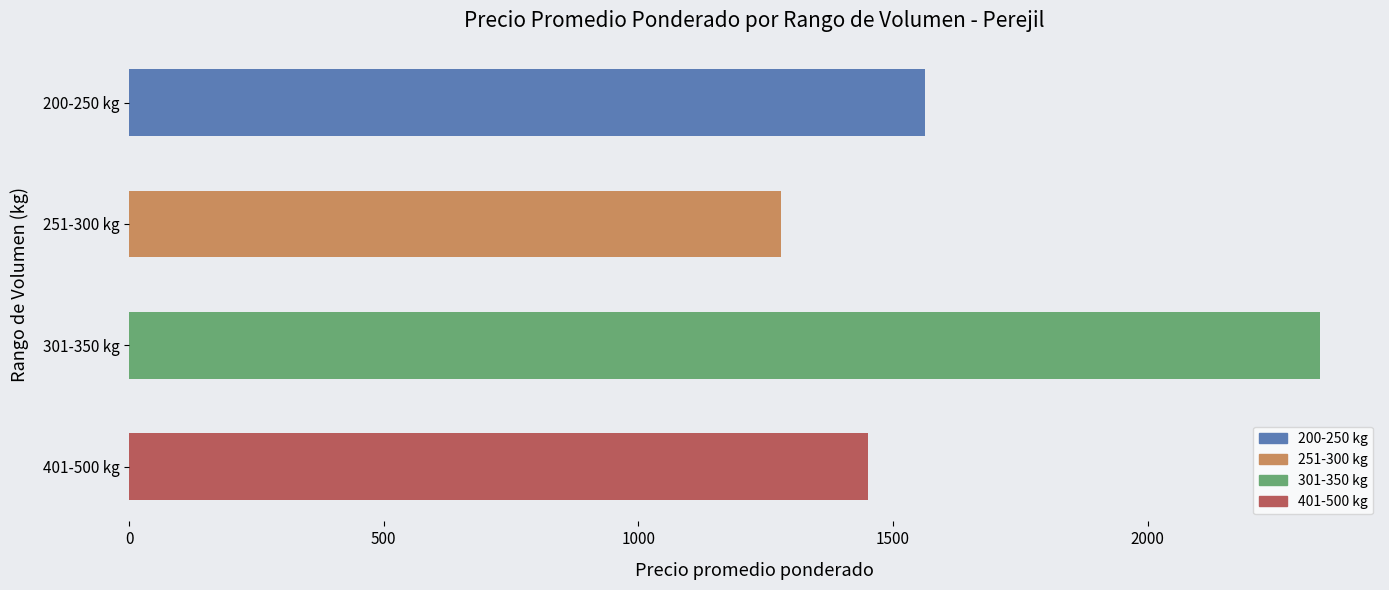

How many values are between 1450 and 2339?

3